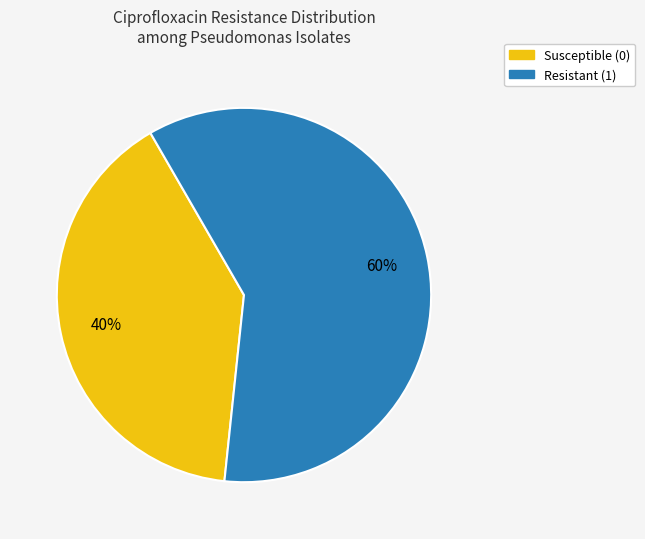

The Susceptible (0) slice represents 40% of the pie. True or false?

True